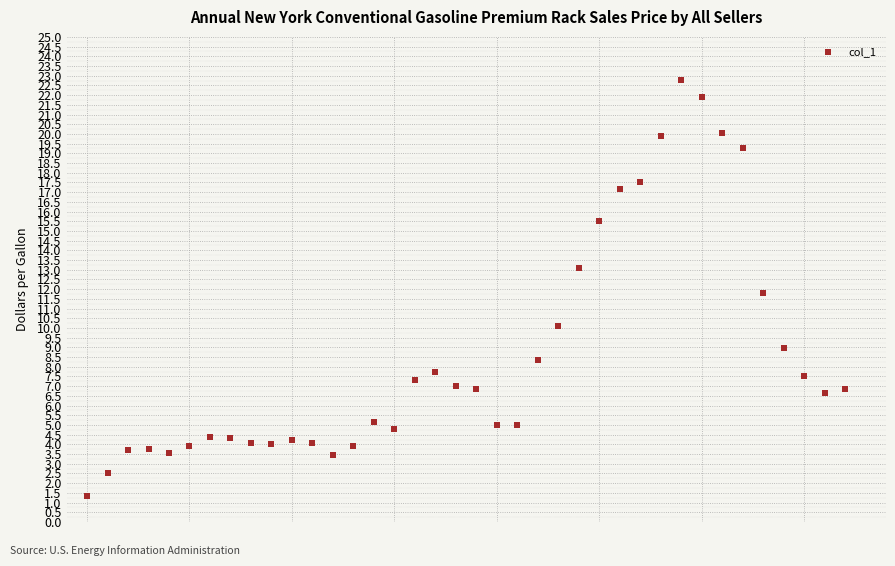

Count the number of points in this scatter plot.

38